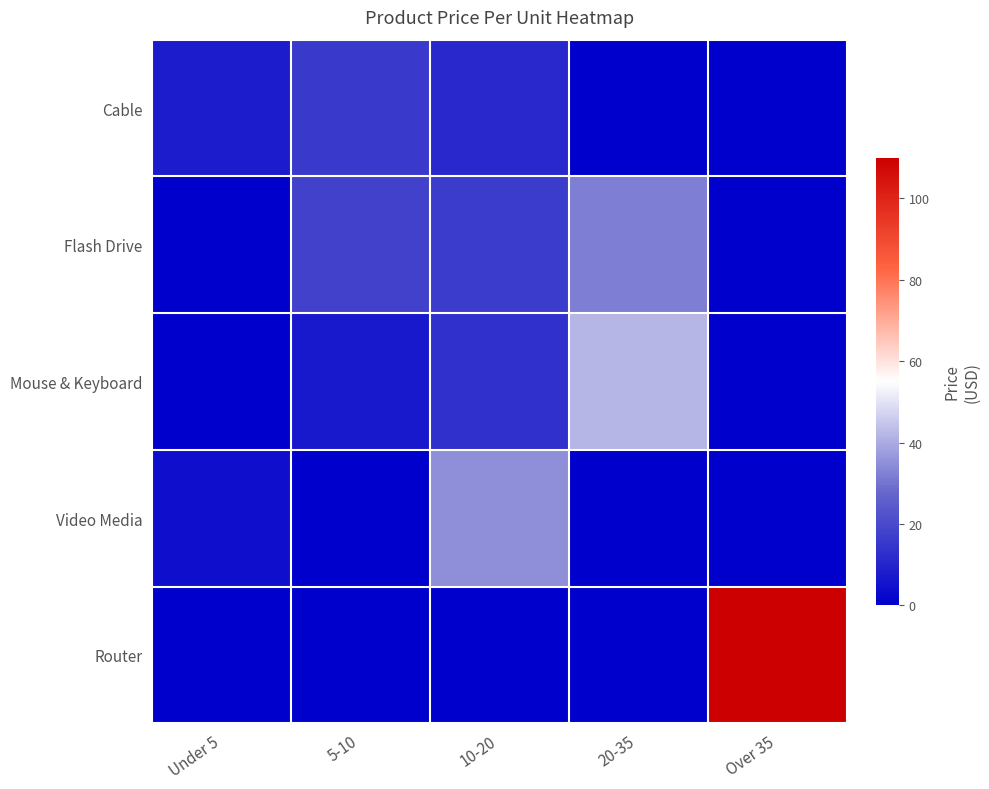

Which series has the largest range (max minus min)?

Router